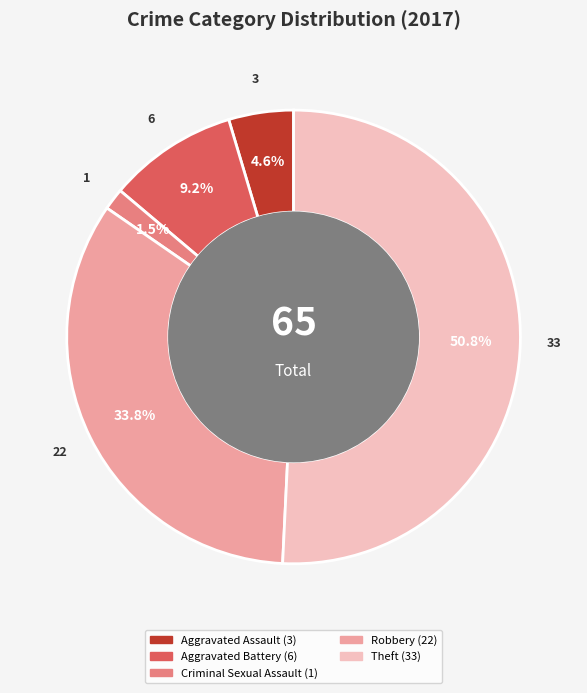

Rank the categories by value from lowest to highest.

Criminal Sexual Assault, Aggravated Assault, Aggravated Battery, Robbery, Theft